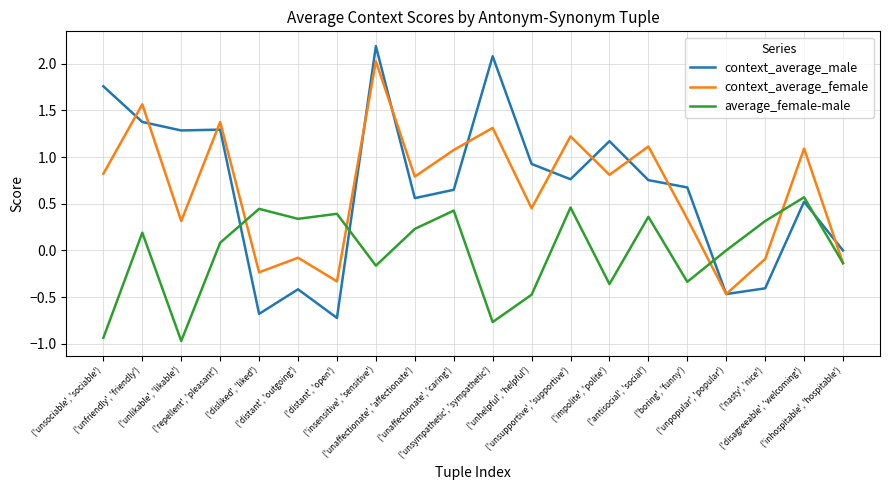

True or false: average_female-male has more than 1 points higher than both neighbors.

True